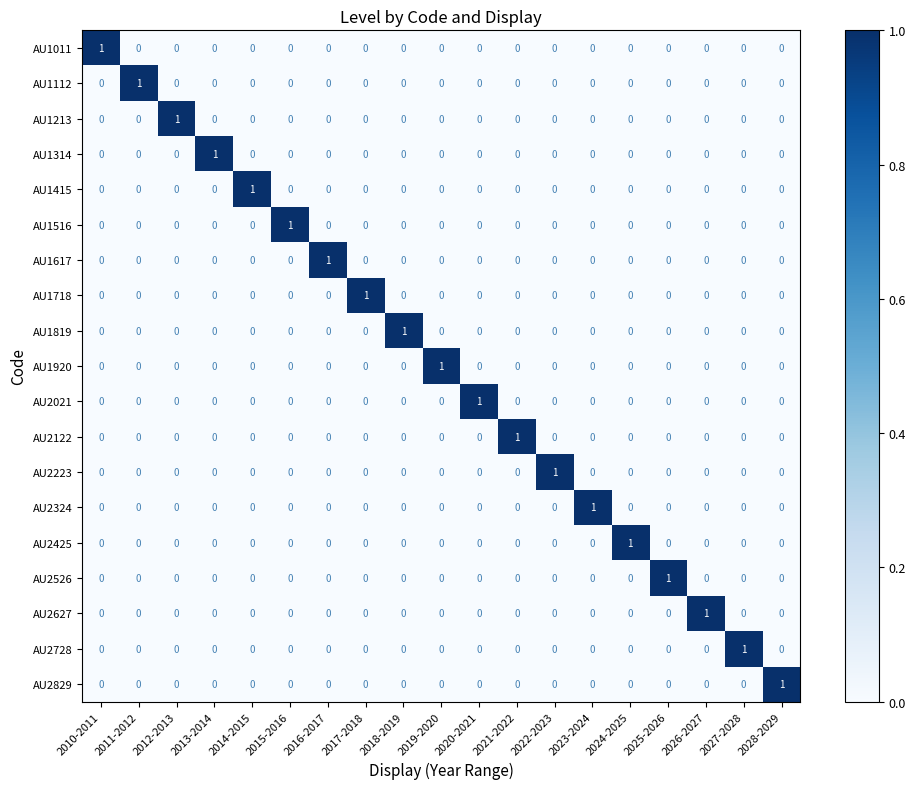

What is the greatest value displayed?

1